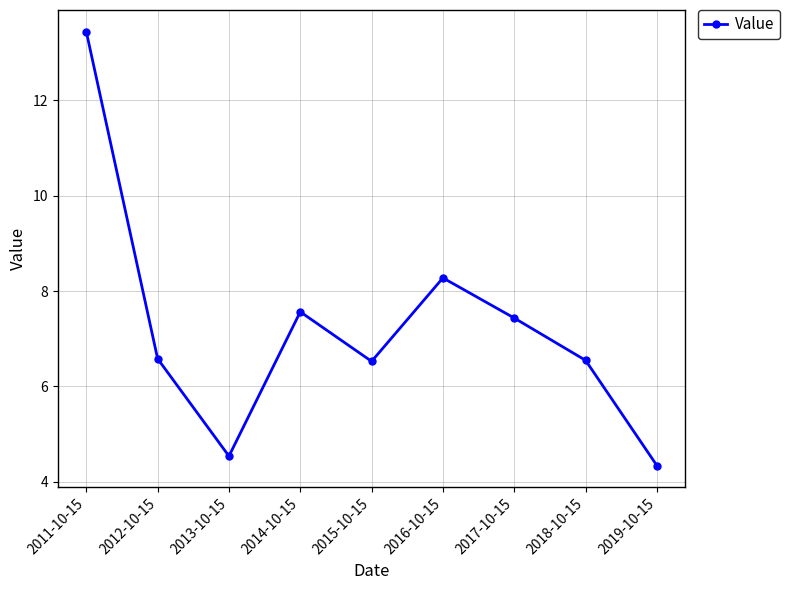

How many distinct data groups are displayed?

1